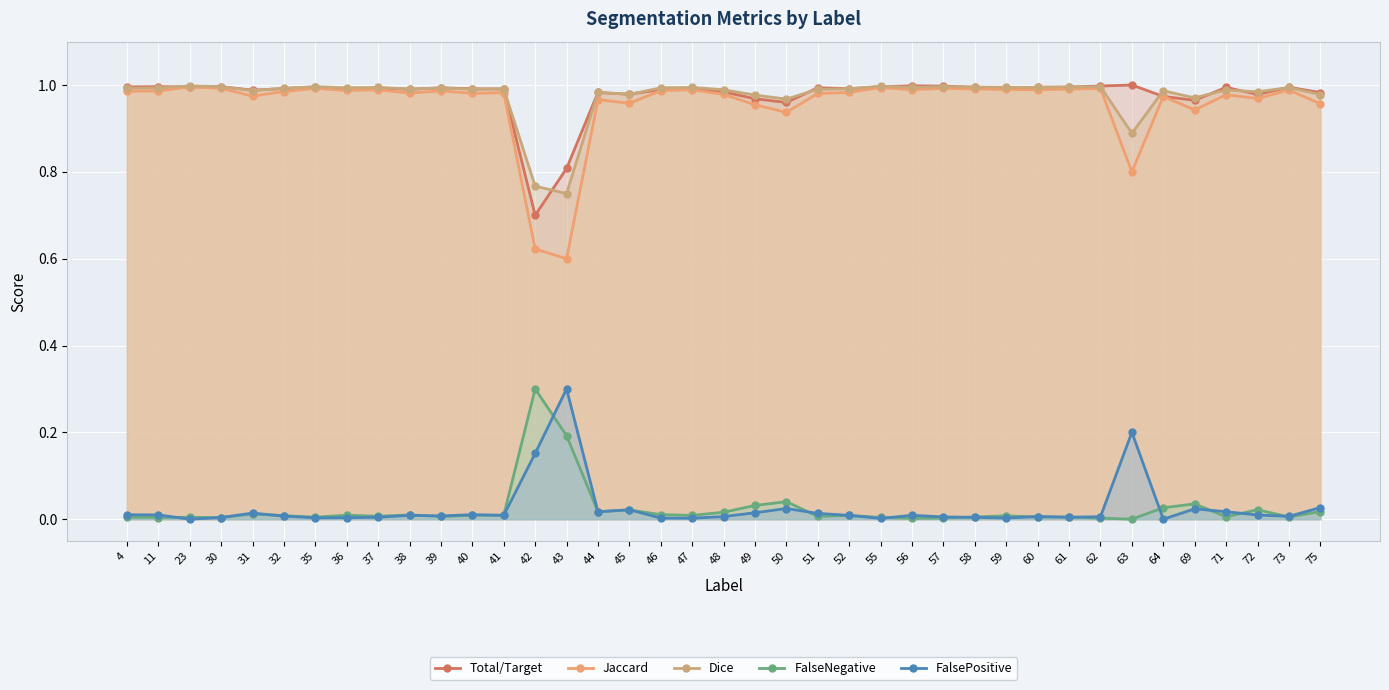

The value of FalseNegative at 60 is 0.0. True or false?

False